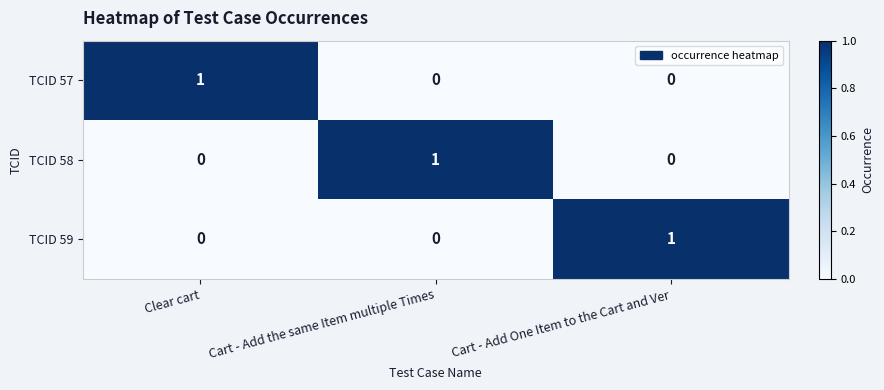

Reading right to left, what are all the values shown in this chart?

TCID 57: Cart - Add One Item to the Cart and Ver=0	Cart - Add the same Item multiple Times=0	Clear cart=1
TCID 58: Cart - Add One Item to the Cart and Ver=0	Cart - Add the same Item multiple Times=1	Clear cart=0
TCID 59: Cart - Add One Item to the Cart and Ver=1	Cart - Add the same Item multiple Times=0	Clear cart=0